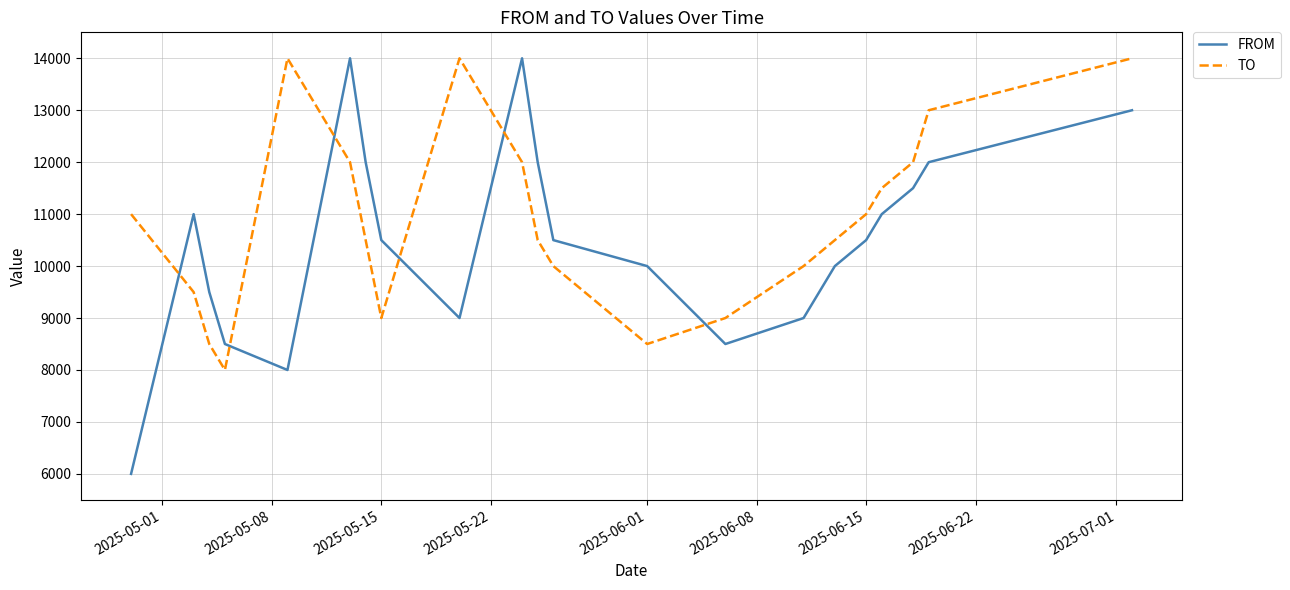

What is the smallest value displayed?

6000